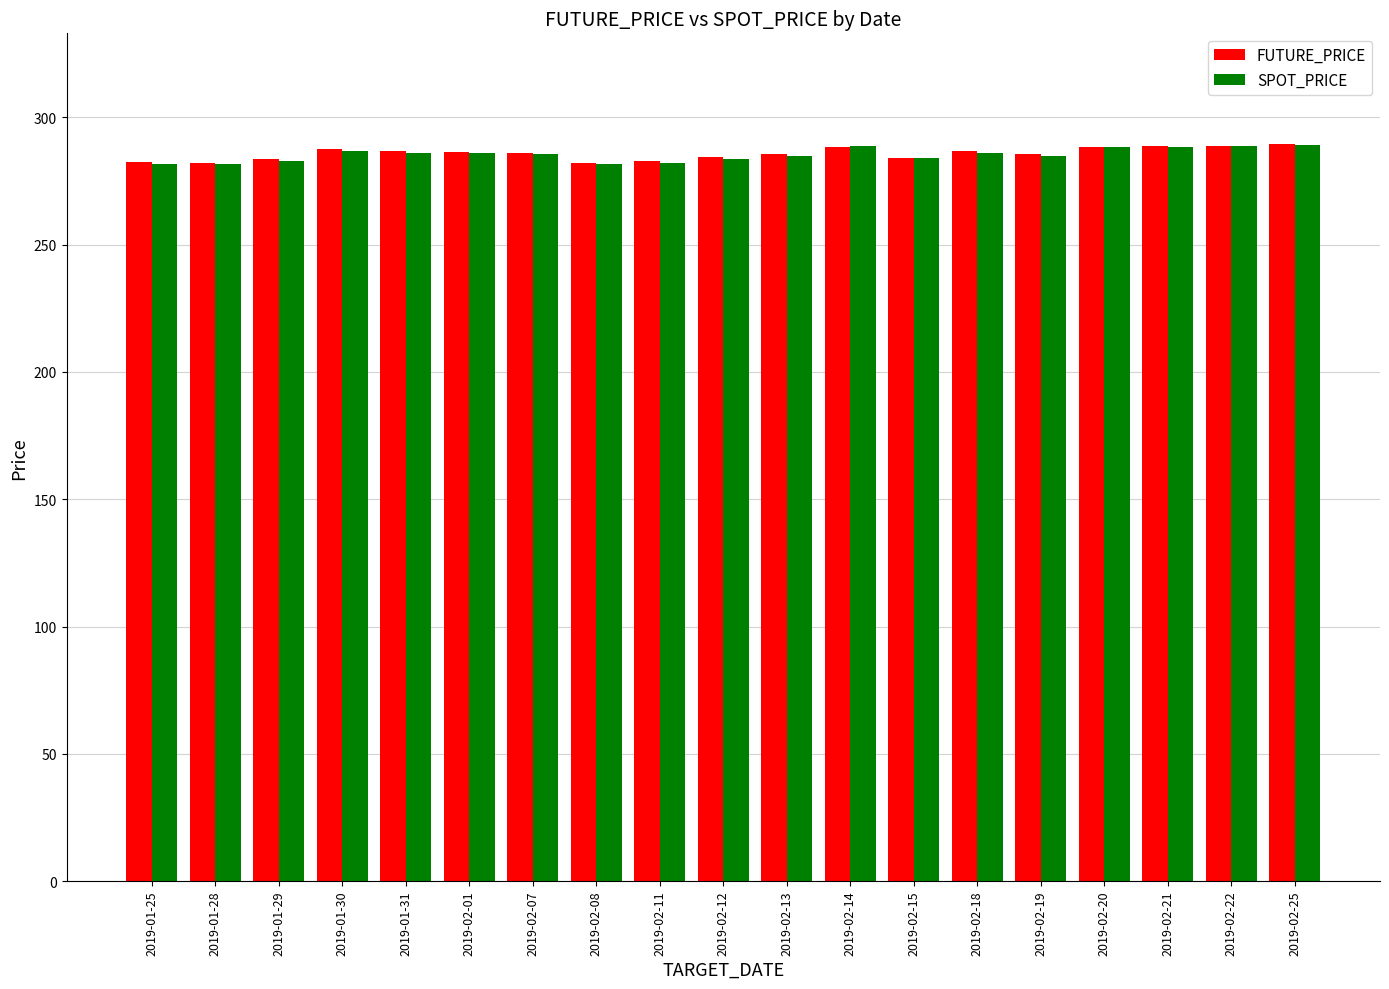

What is the average value of the SPOT_PRICE series?

285.3